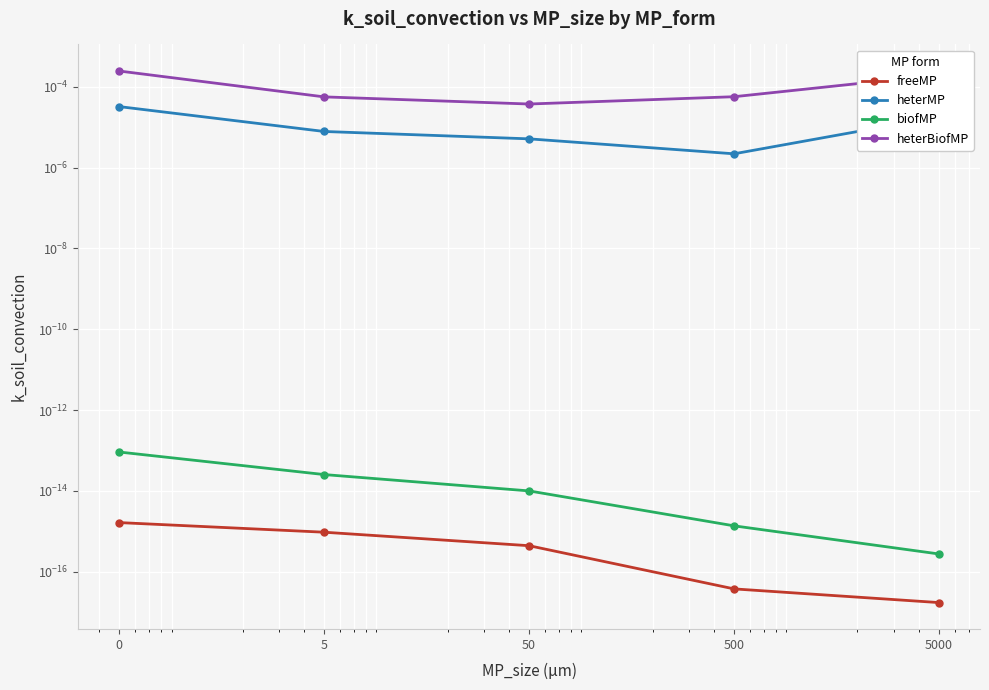

True or false: heterBiofMP has a value of 0.0 at 5000.

False